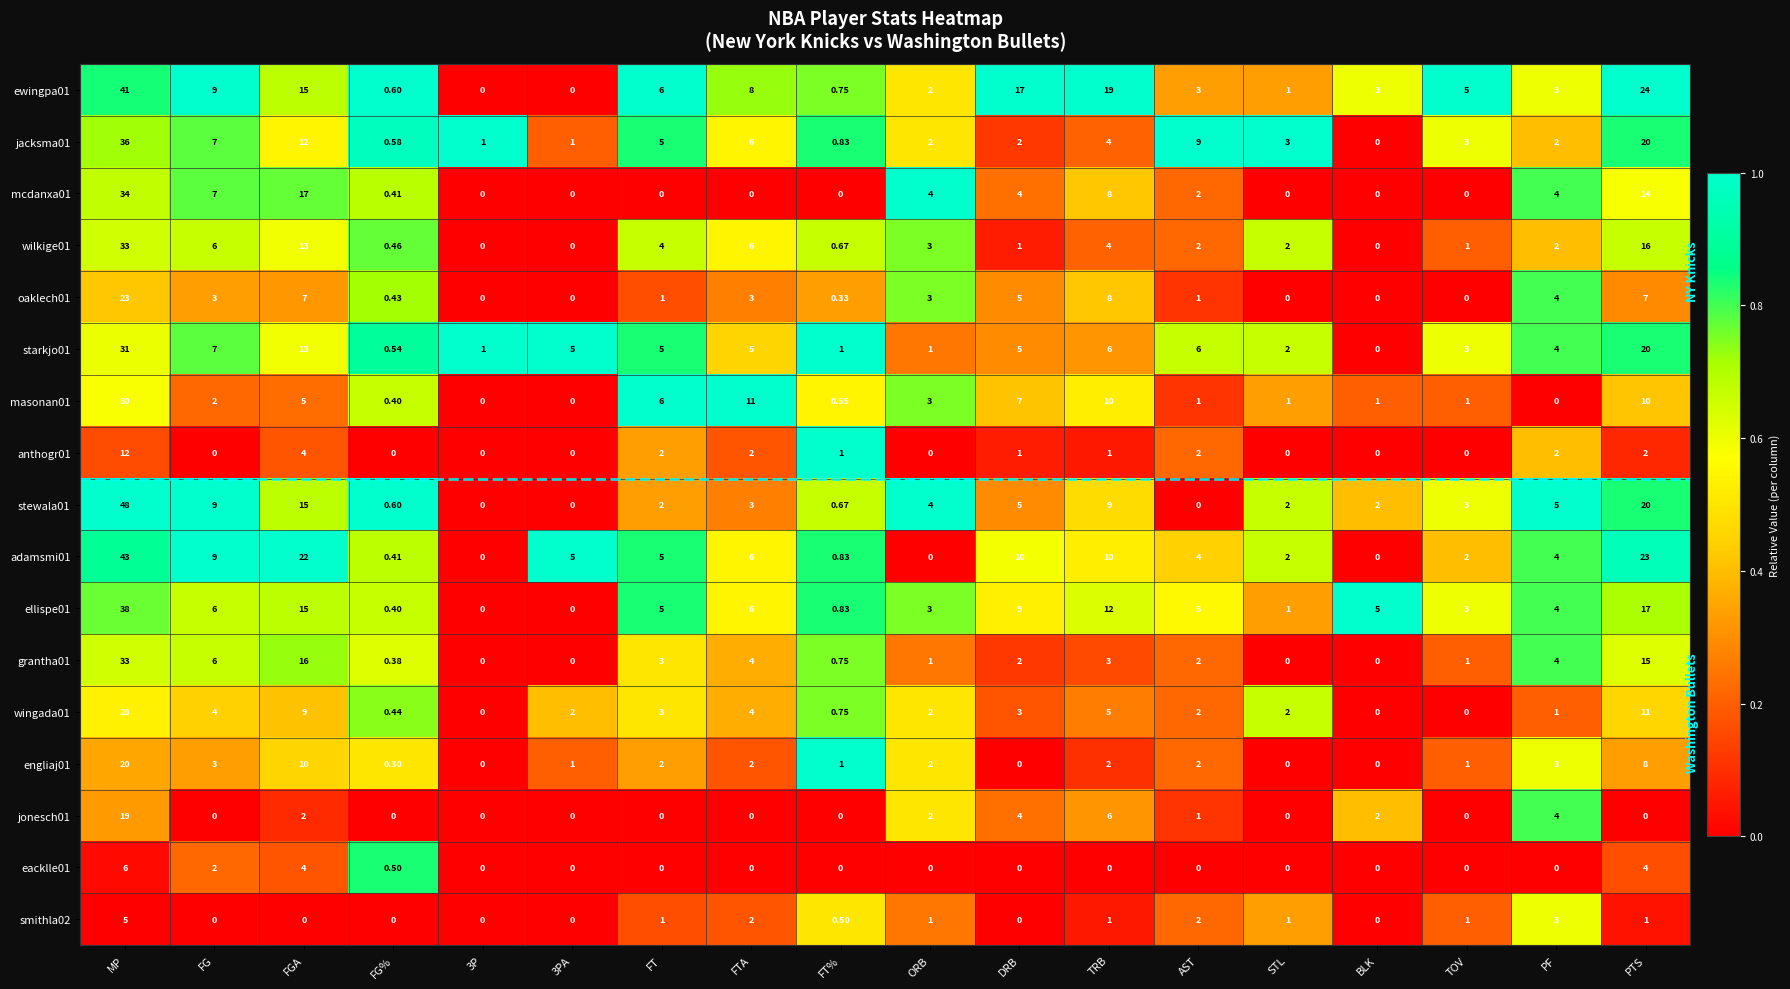

Which label corresponds to the largest value in the chart?

MP